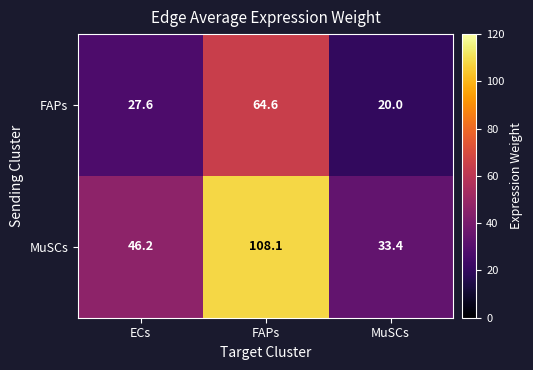

How many data points in FAPs are less than 27?

1